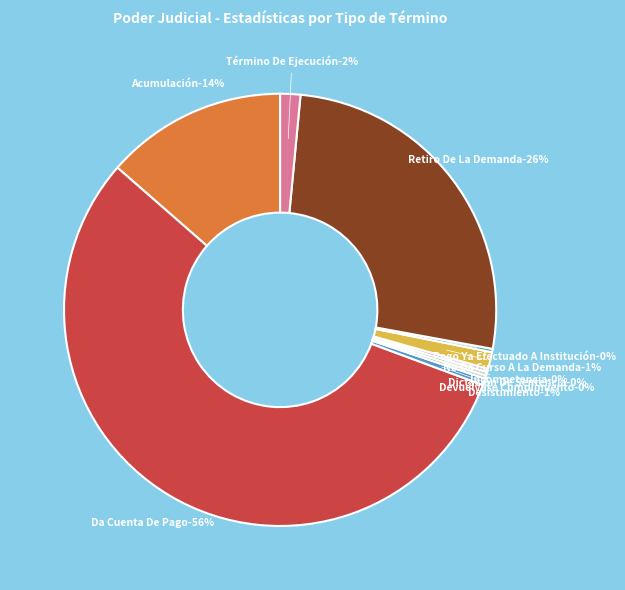

What is the largest slice in the pie chart?

Da Cuenta De Pago